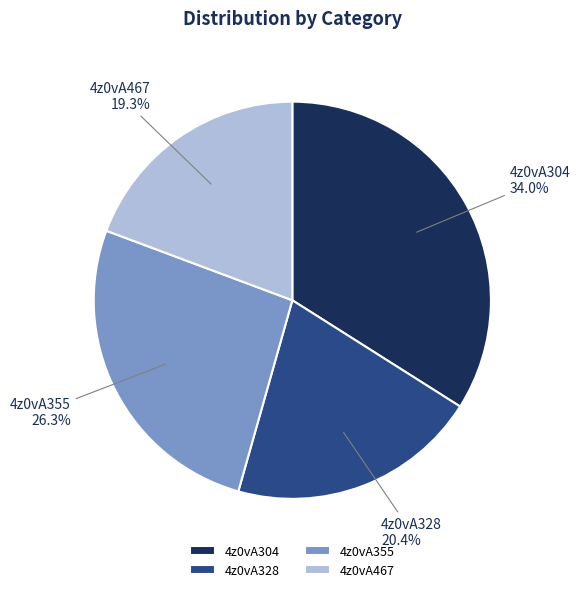

True or false: 4z0vA355 accounts for 39% of the total.

False